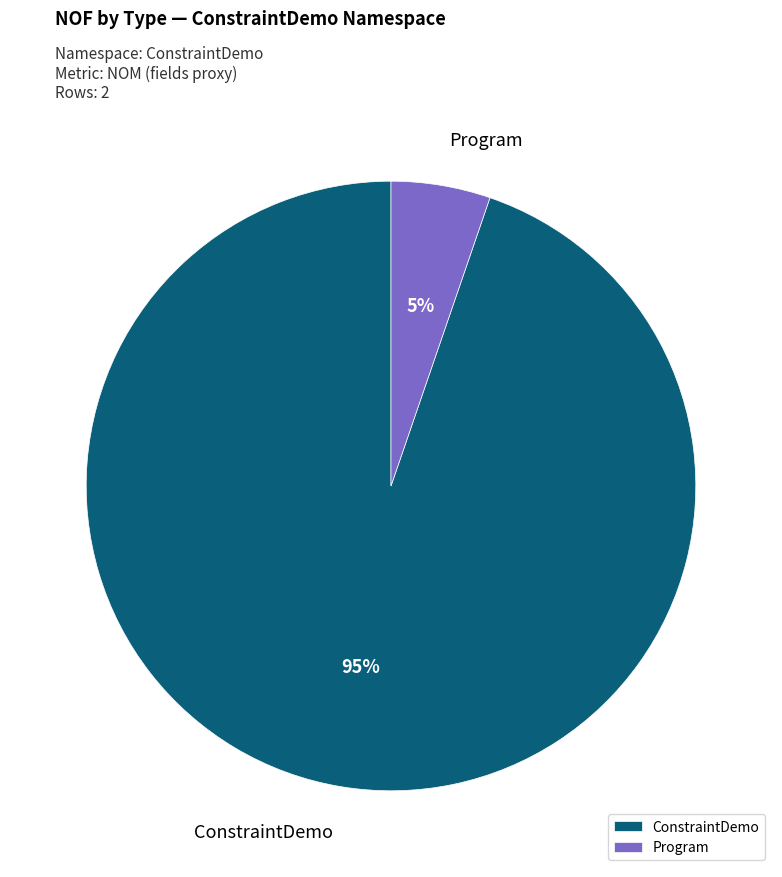

The ConstraintDemo slice represents 83% of the pie. True or false?

False